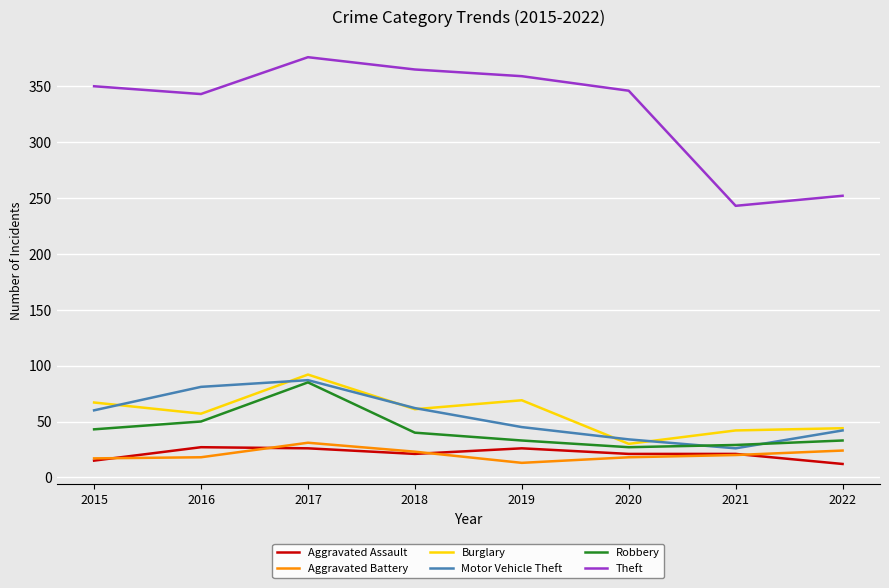

True or false: Theft and Burglary intersect in this chart.

False